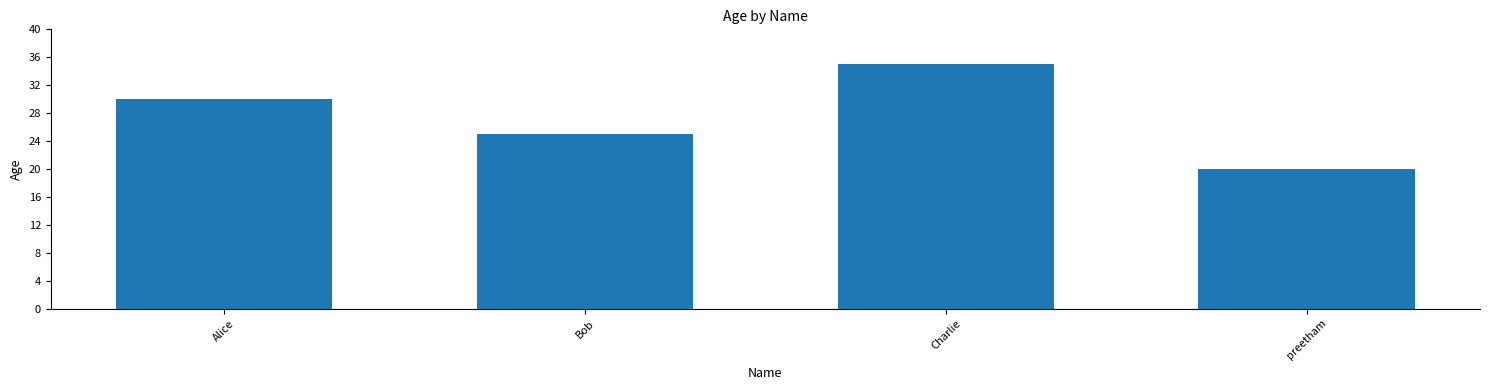

At which category does the chart reach its peak across all series?

Charlie